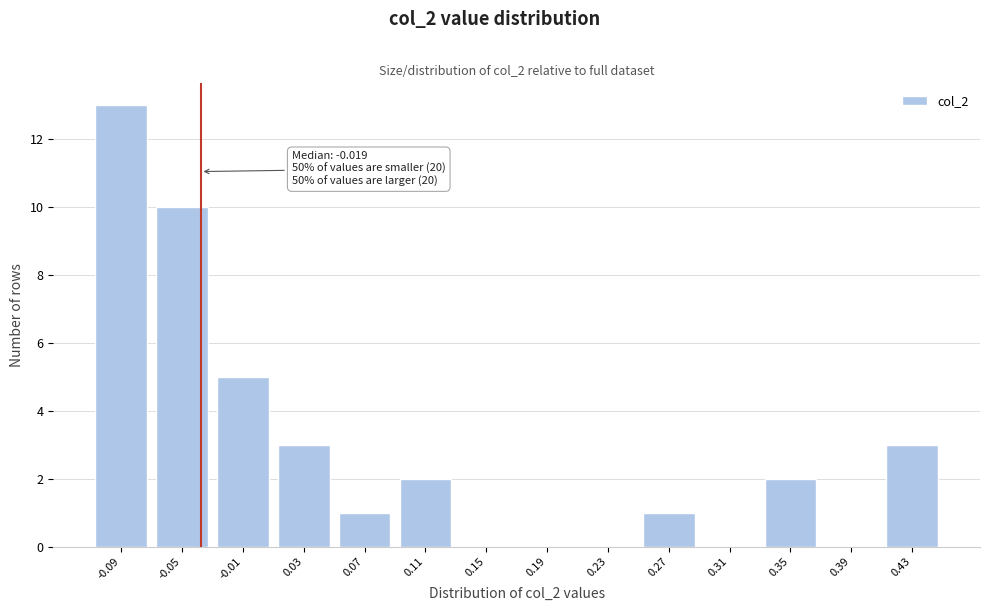

Reading right to left, extract all data points from this chart.

0.43=3	0.39=0	0.35=2	0.31=0	0.27=1	0.23=0	0.19=0	0.15=0	0.11=2	0.07=1	0.03=3	-0.01=5	-0.05=10	-0.09=13